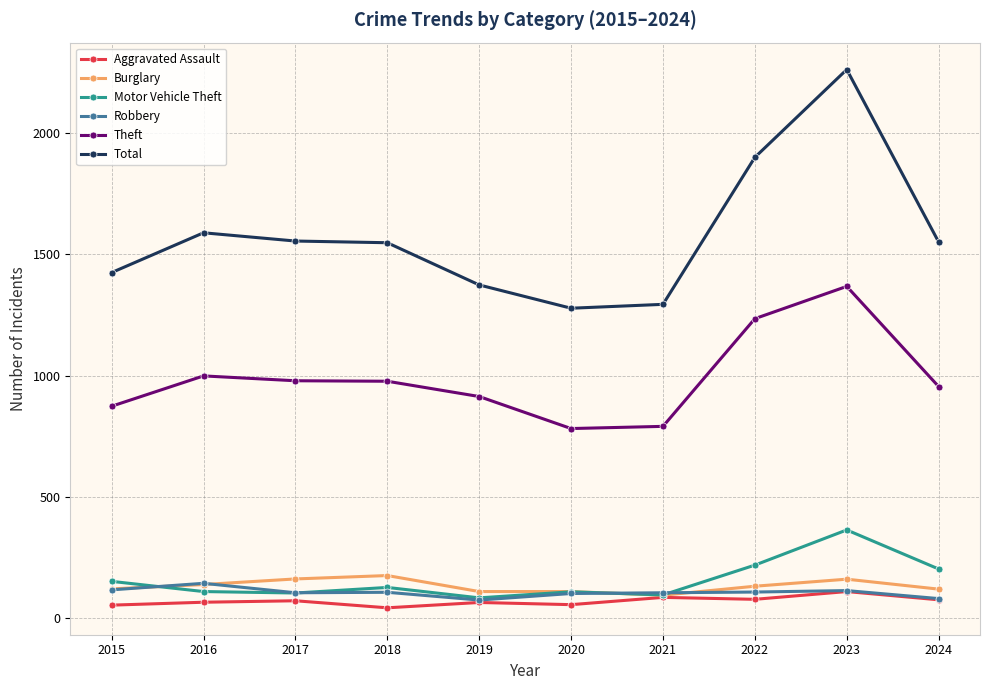

Which series has the largest total across all categories?

Total